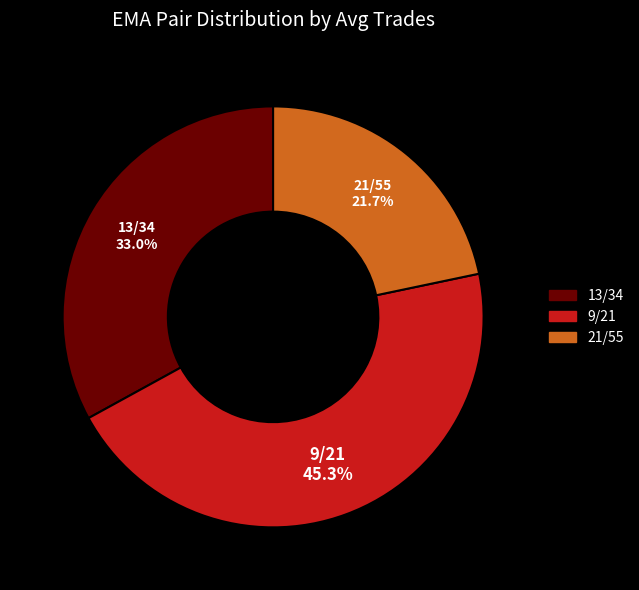

How much of the chart is everything except 9/21?

54.7%